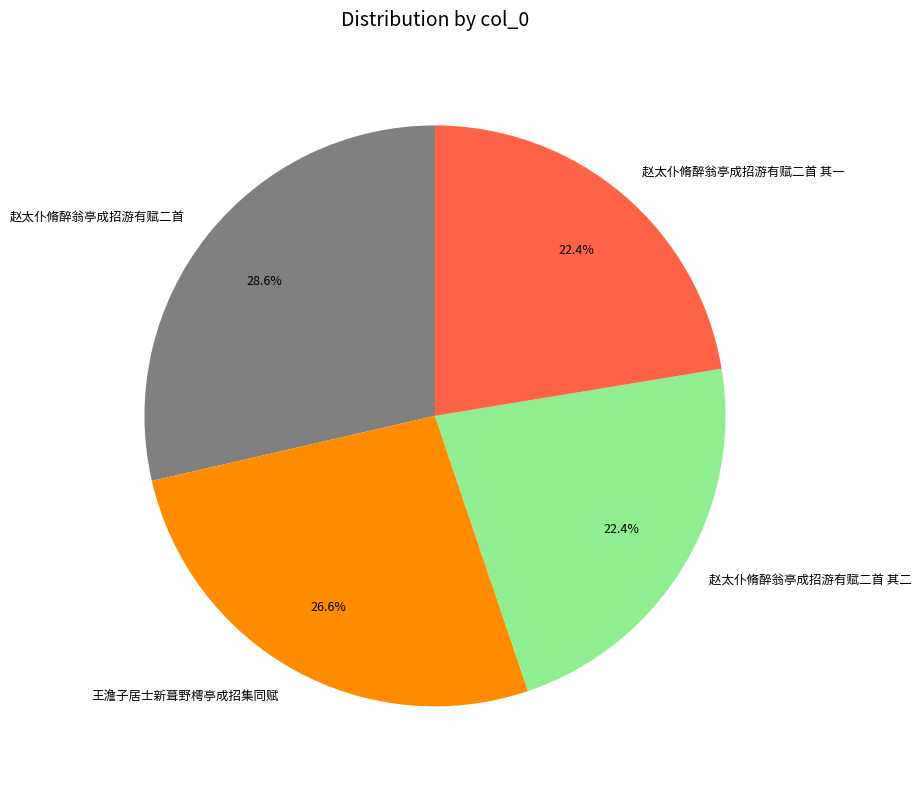

Which category has the biggest portion of the pie?

赵太仆脩醉翁亭成招游有赋二首